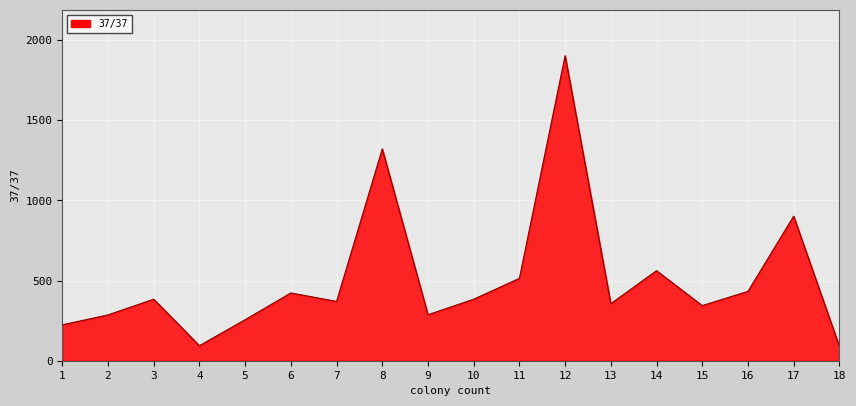

Count the number of data series in this chart.

1